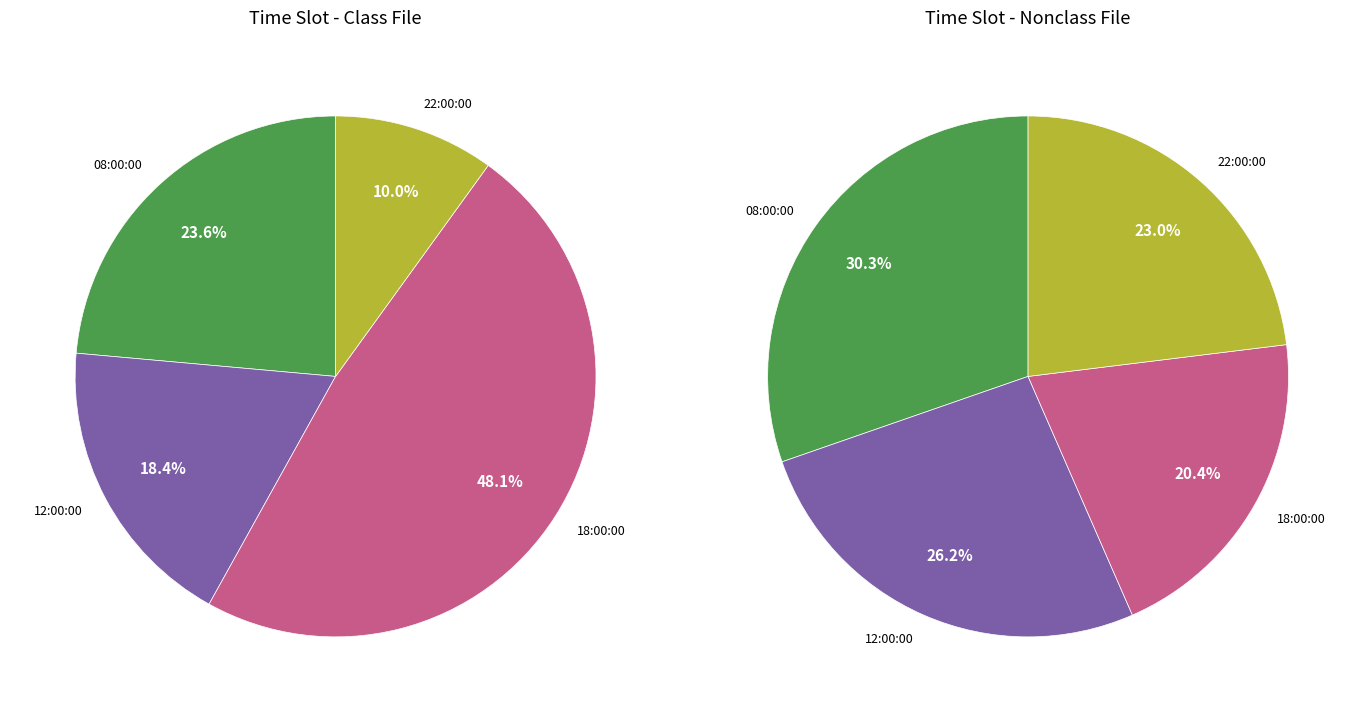

Is it true that 22:00:00 is 10% of the pie?

True